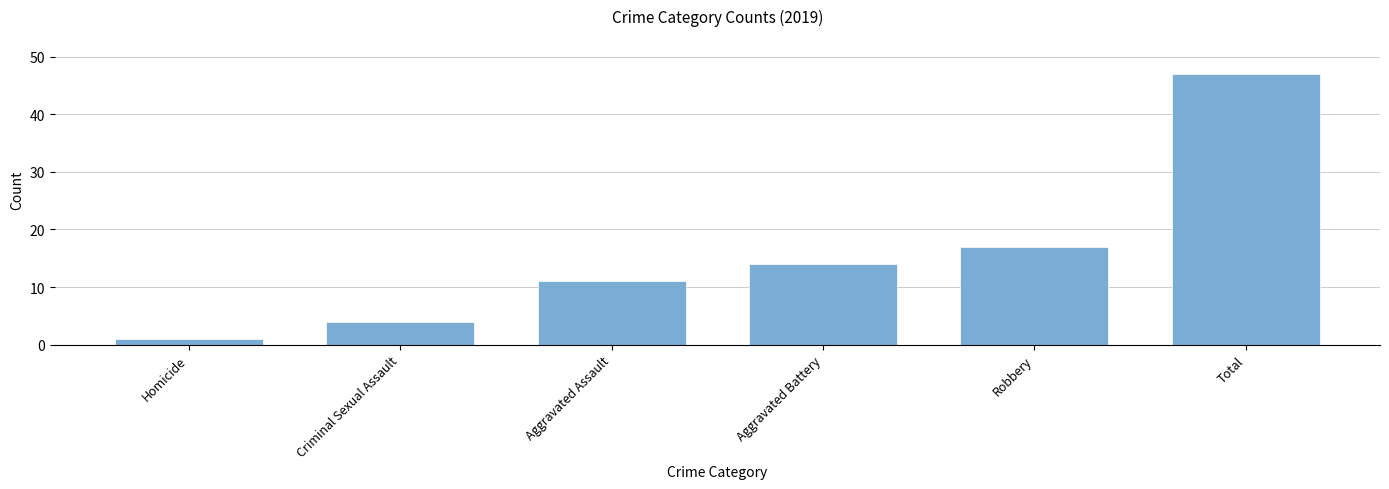

Count the number of data series in this chart.

1